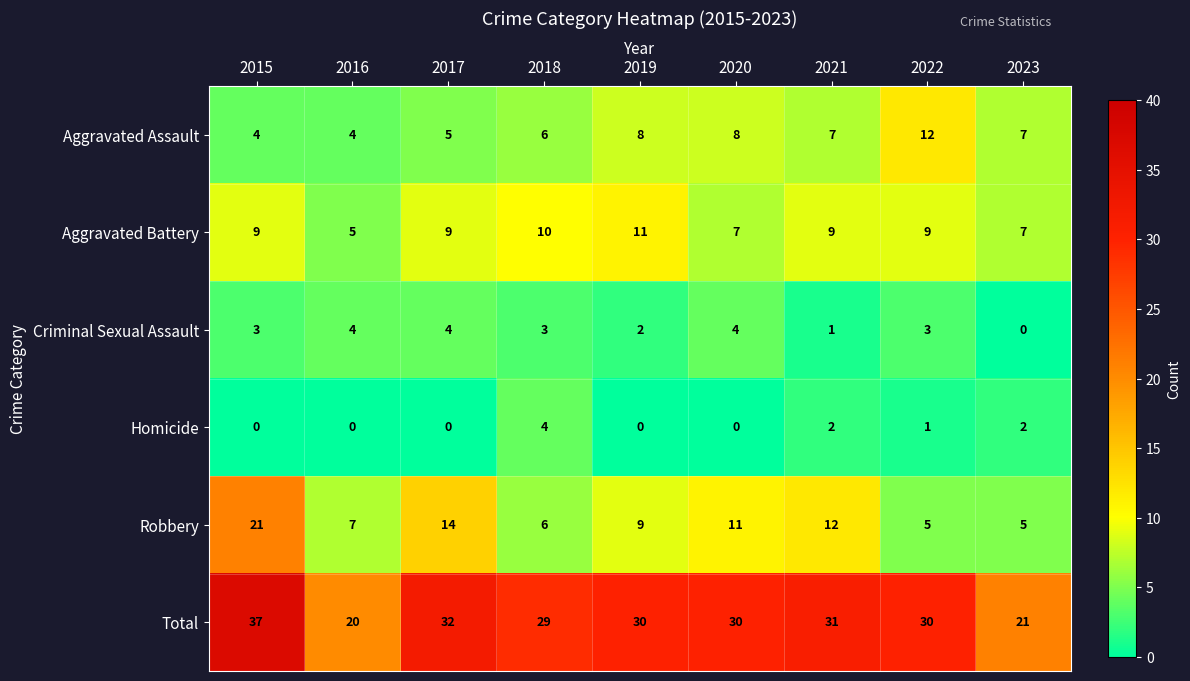

At which category does the chart reach its peak across all series?

2015